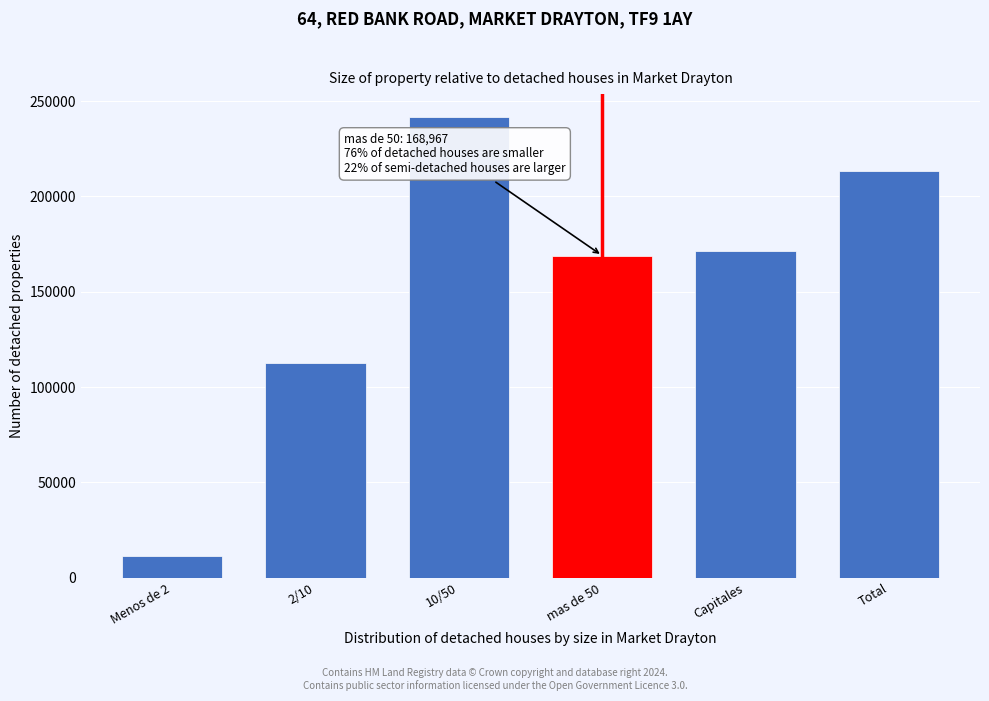

Reading left to right, list all the values displayed in this chart.

11397	112448	241545	168967	171456	213140